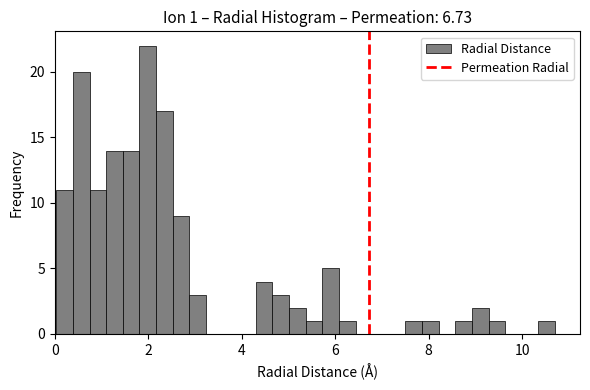

Read against the x-axis, roughly where is the centre of the tallest bar?

2.0